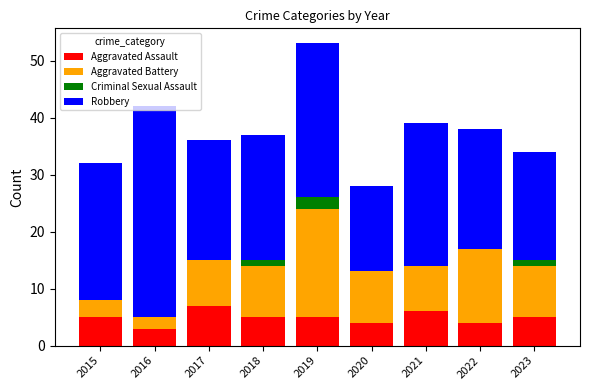

At which category is the sum across all series the highest?

2019